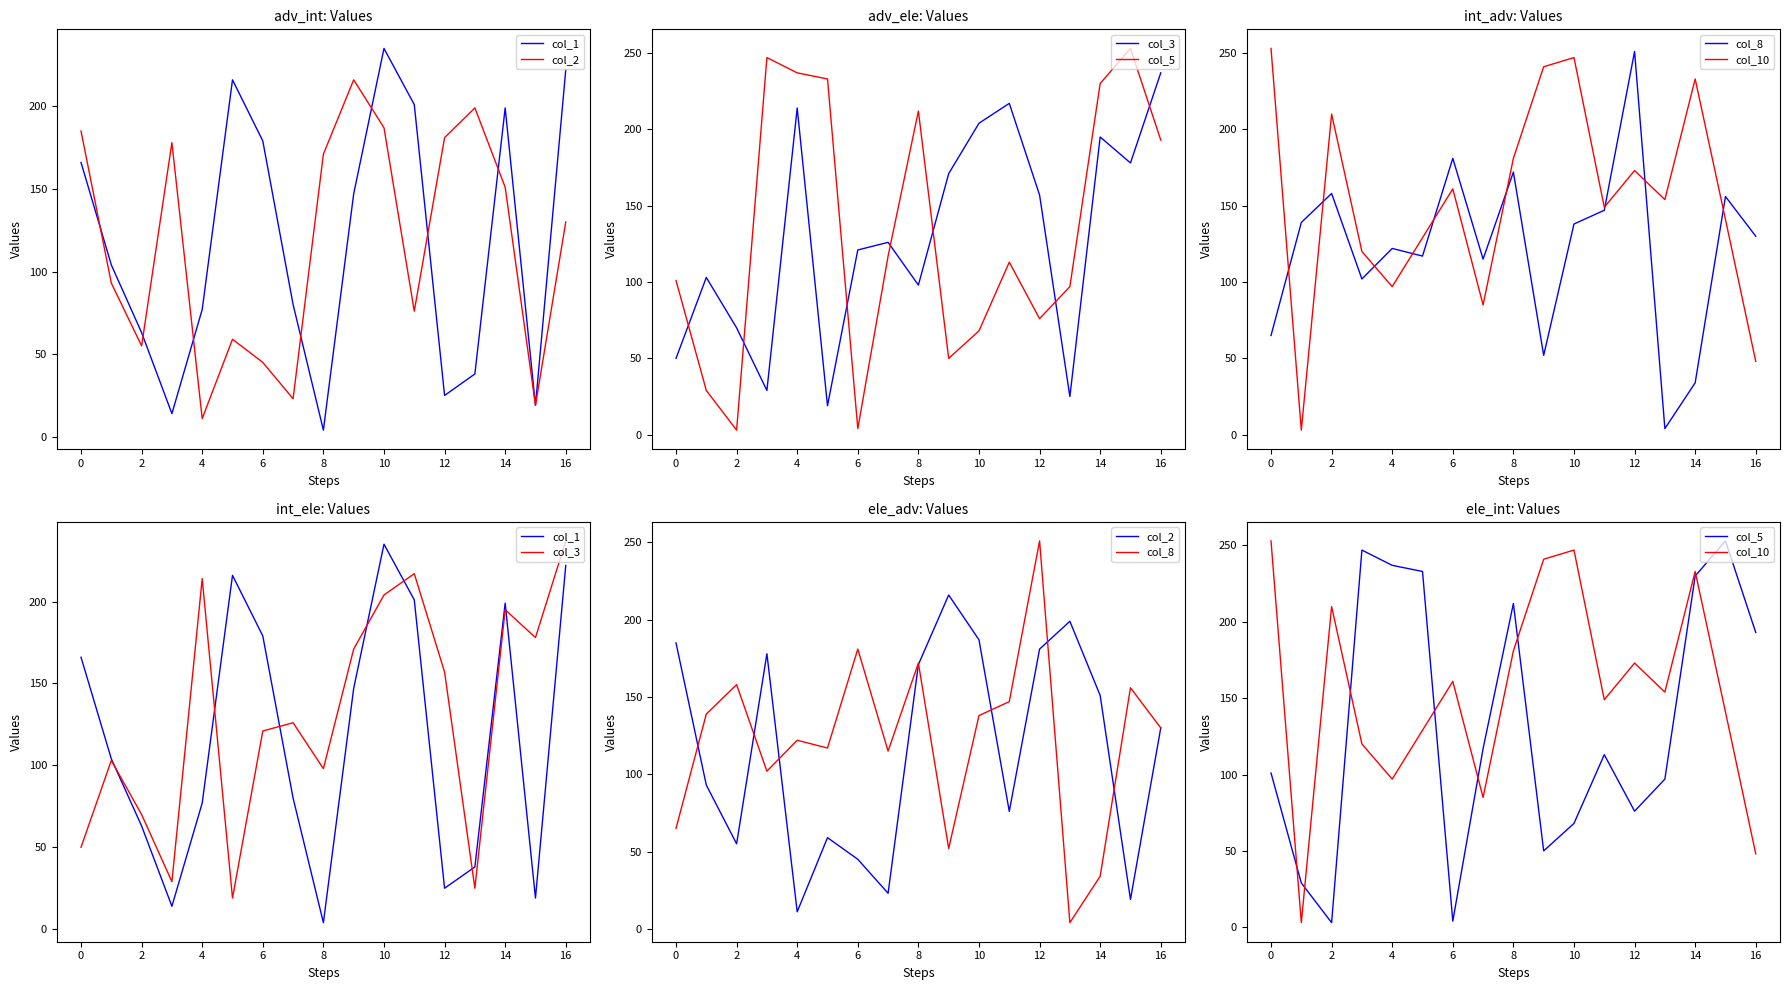

Which series has the largest total across all categories?

col_10